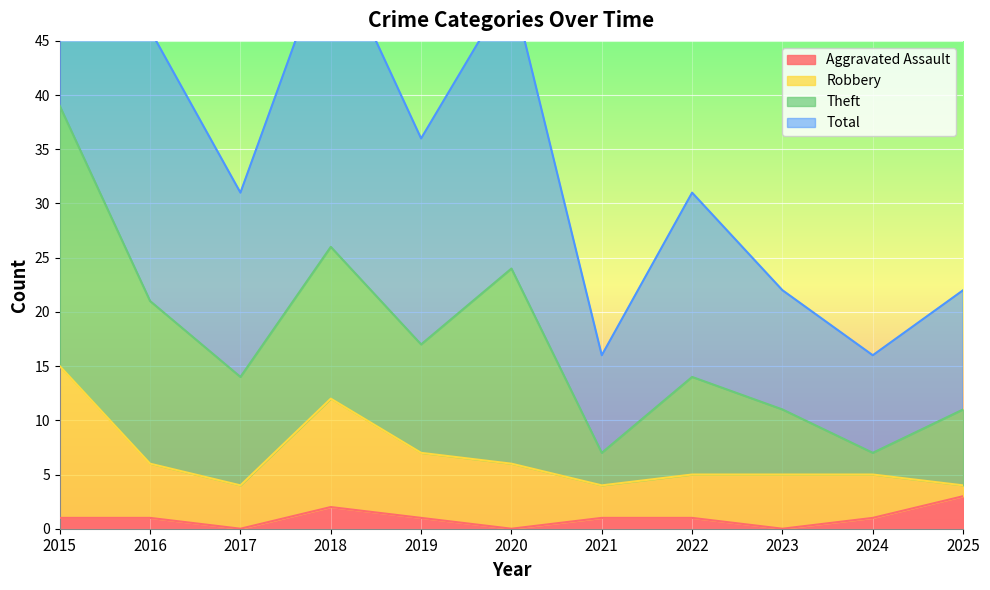

Is it true that Total equals 31 at 2017?

True